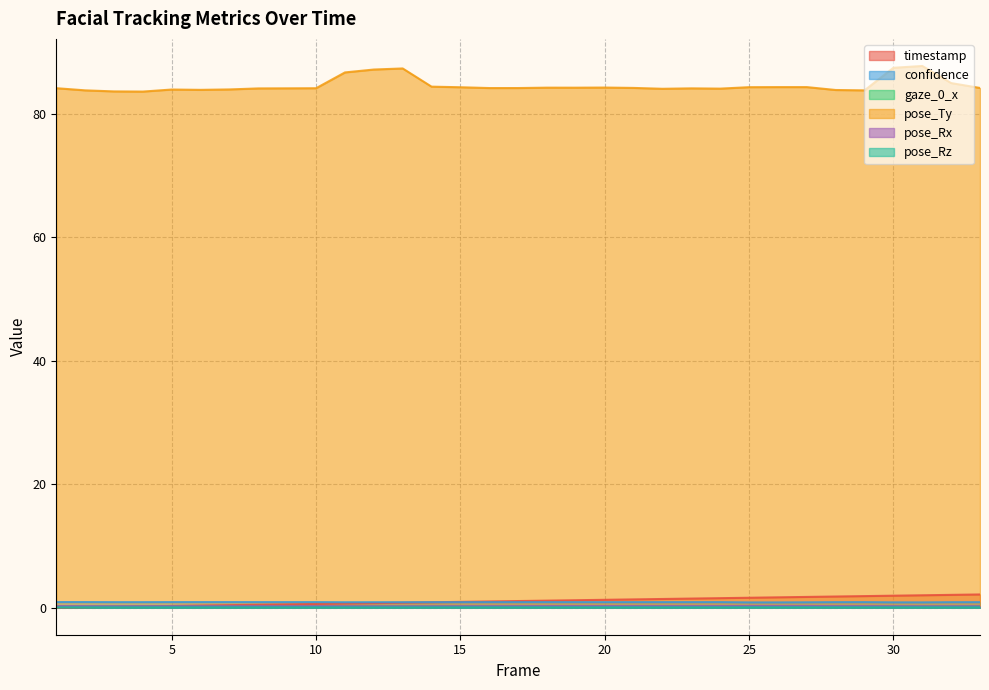

What value does the confidence series have at 13?

0.9